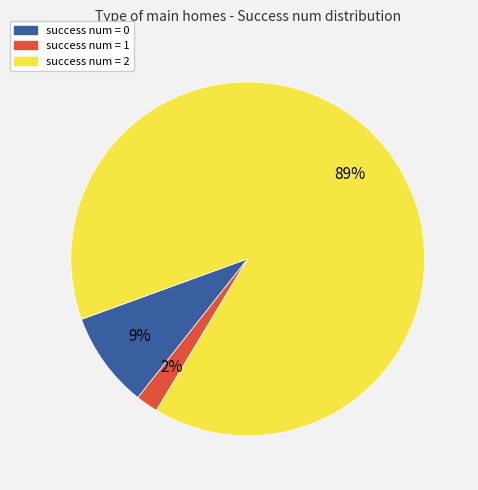

Count the number of slices in the pie.

3